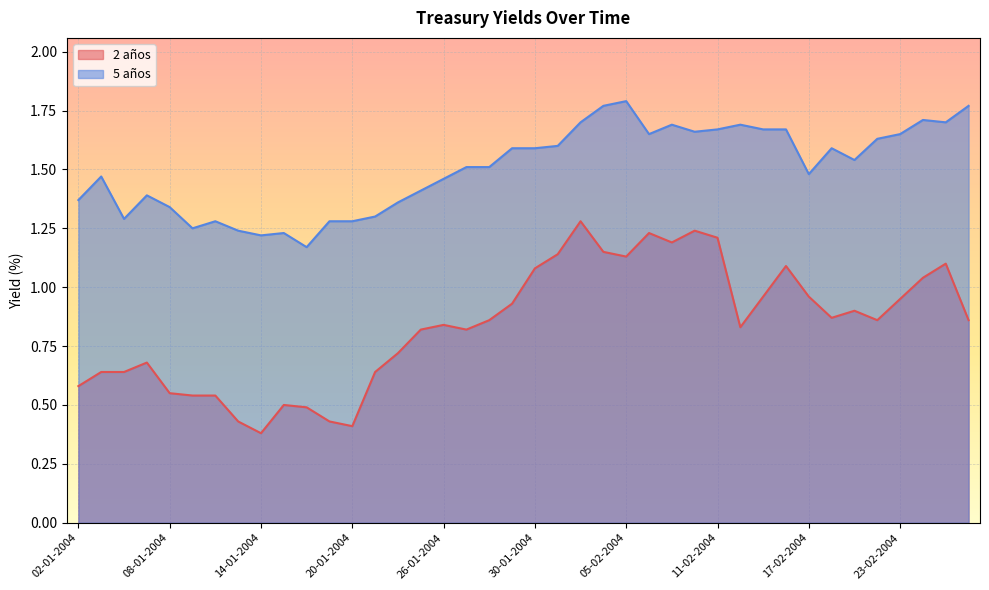

What is the value of the 2 años point at the 10th from the left?

0.5